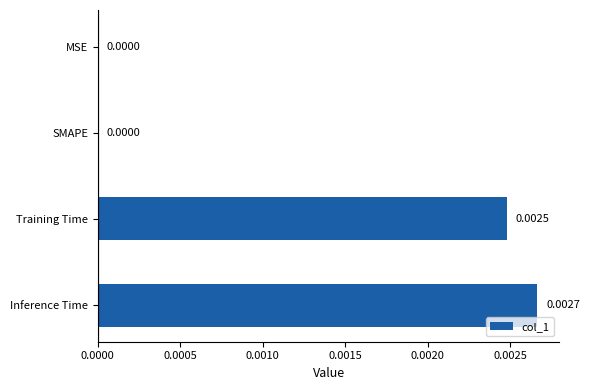

Are the bars horizontal?

Yes